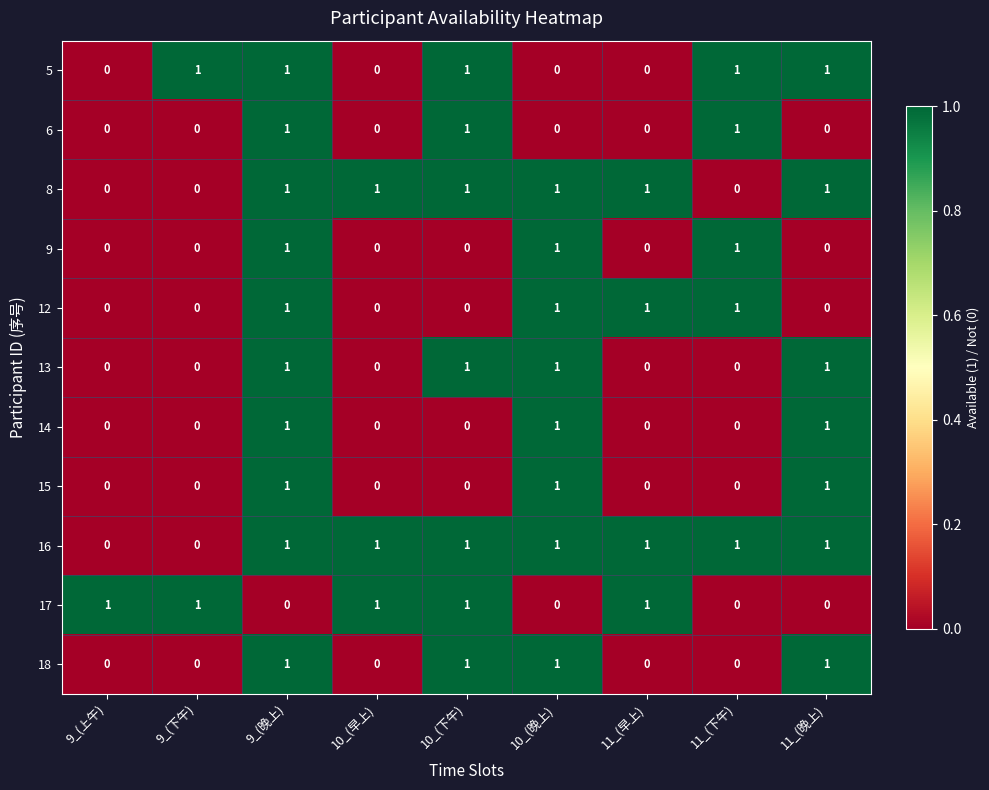

What is the sum of all 15 values?

3